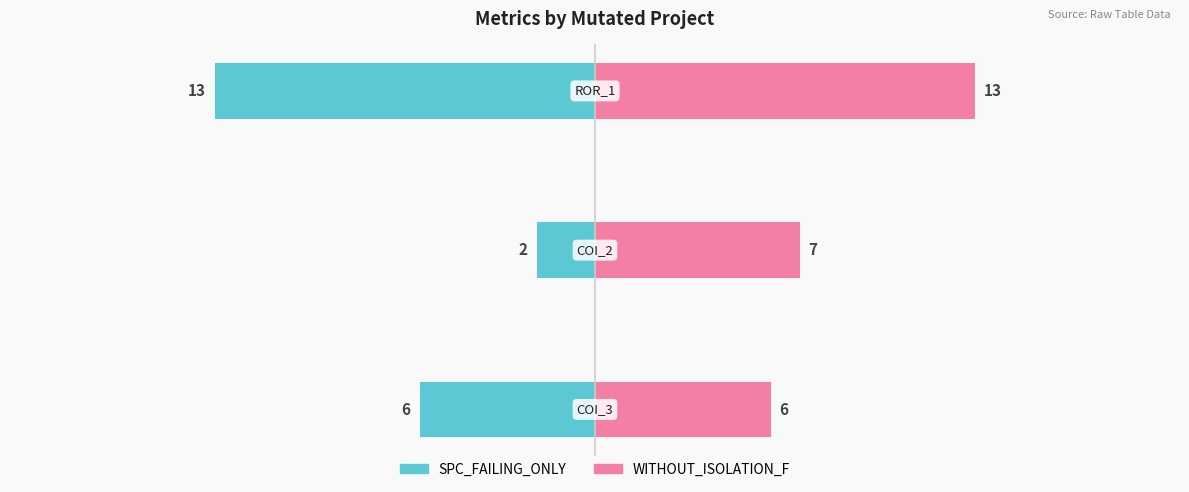

What are all the series names shown in the legend?

SPC_FAILING_ONLY, WITHOUT_ISOLATION_F